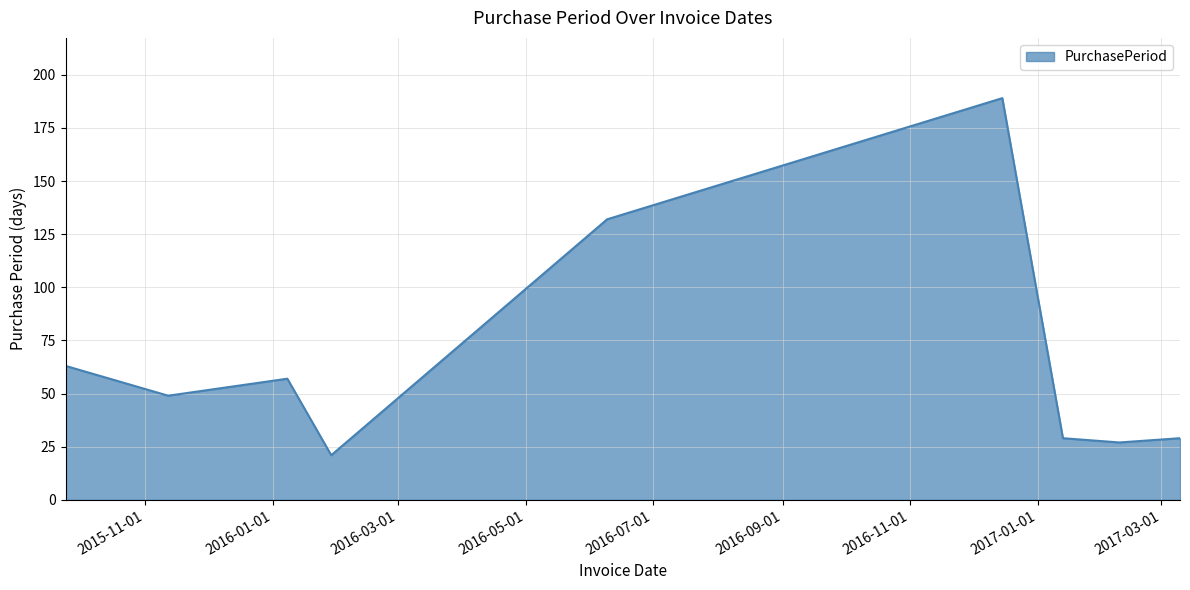

What is the difference between the maximum and minimum values?

168